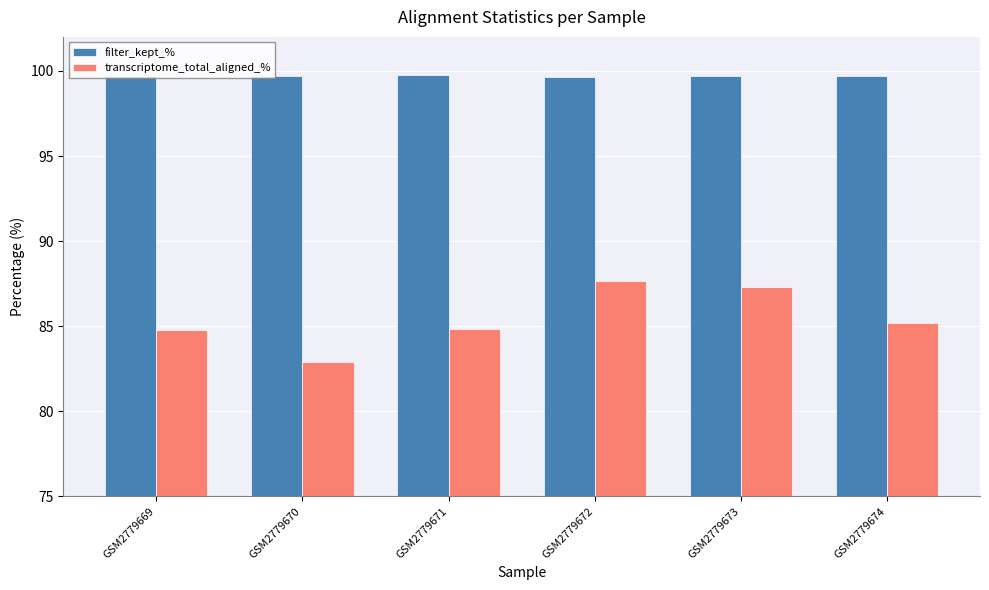

Where does the transcriptome_total_aligned_% series first go above 85?

GSM2779672